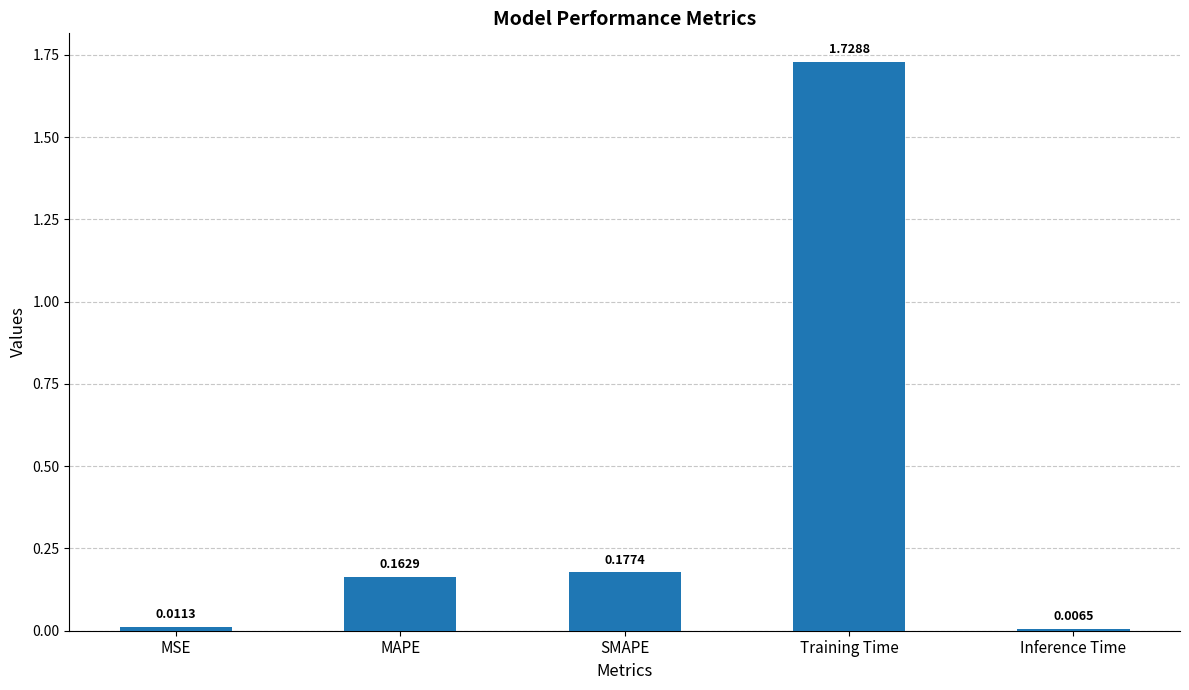

At which label is the value closest to 0?

Inference Time